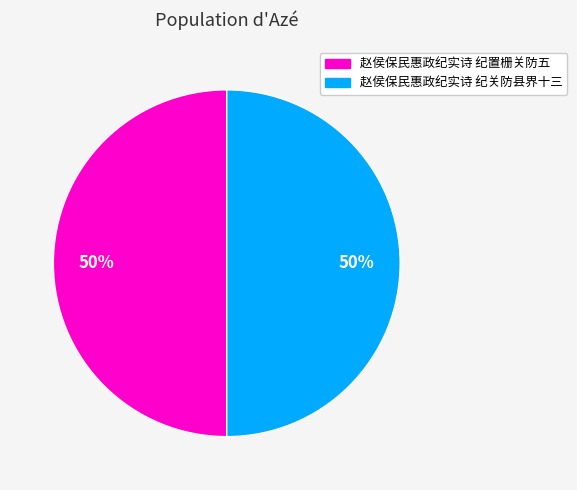

How many segments does this pie chart have?

2